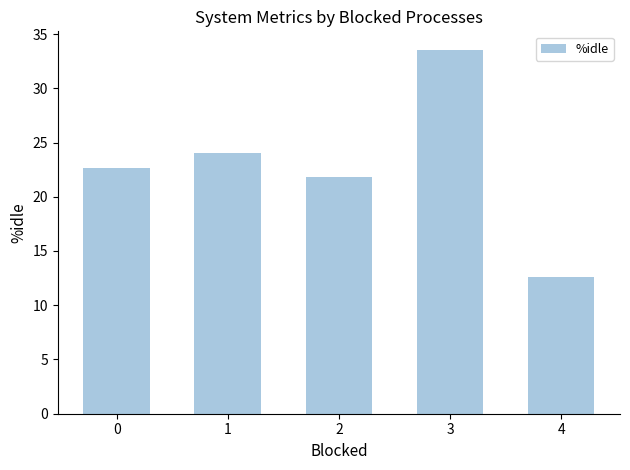

The value at 3 is 33.6. True or false?

True